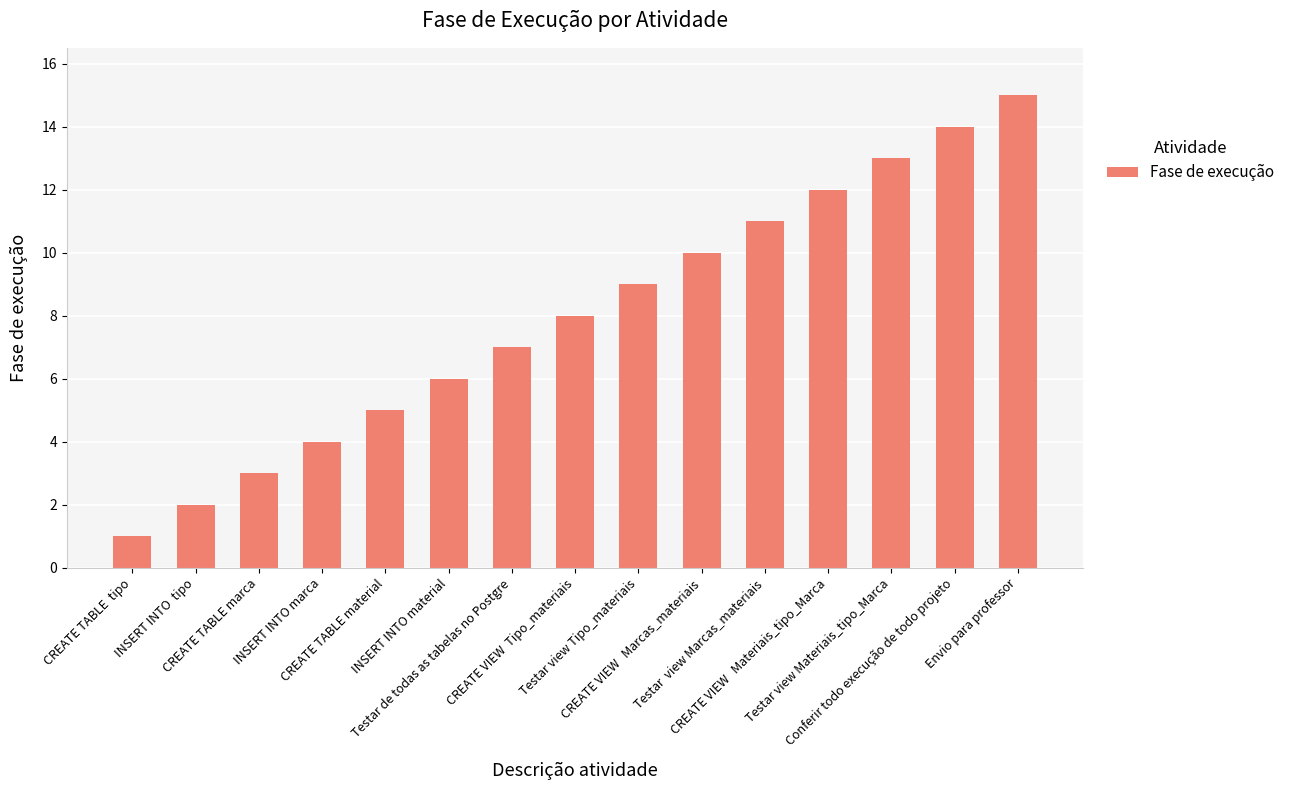

List the labels in order of value, largest first.

Envio para professor, Conferir todo execução de todo projeto, Testar view Materiais_tipo_Marca, CREATE VIEW   Materiais_tipo_Marca, Testar  view Marcas_materiais, CREATE VIEW   Marcas_materiais, Testar view Tipo_materiais, CREATE VIEW  Tipo_materiais, Testar de todas as tabelas no Postgre, INSERT INTO material, CREATE TABLE material, INSERT INTO marca, CREATE TABLE marca, INSERT INTO  tipo, CREATE TABLE  tipo